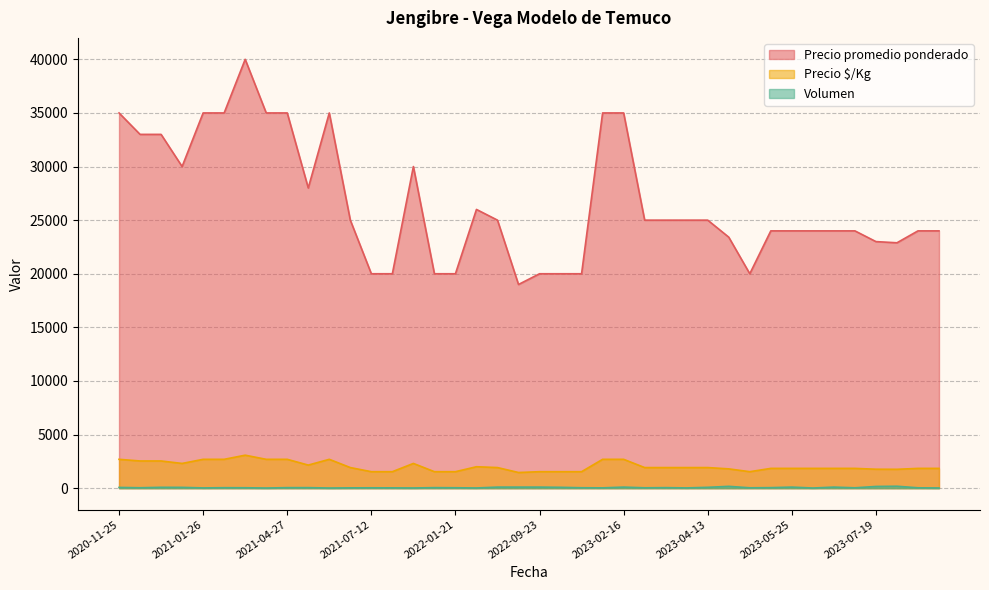

What is the difference between the maximum and minimum values in the Volumen series?

165